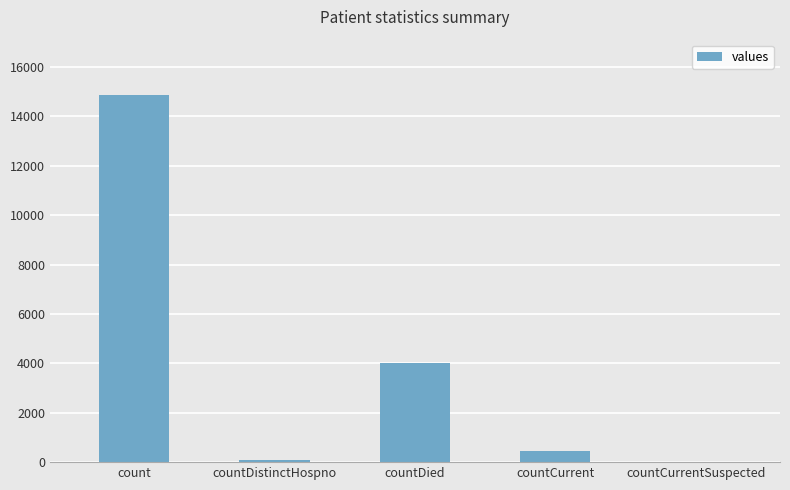

What is the change in value from countCurrent to countCurrentSuspected?

-440